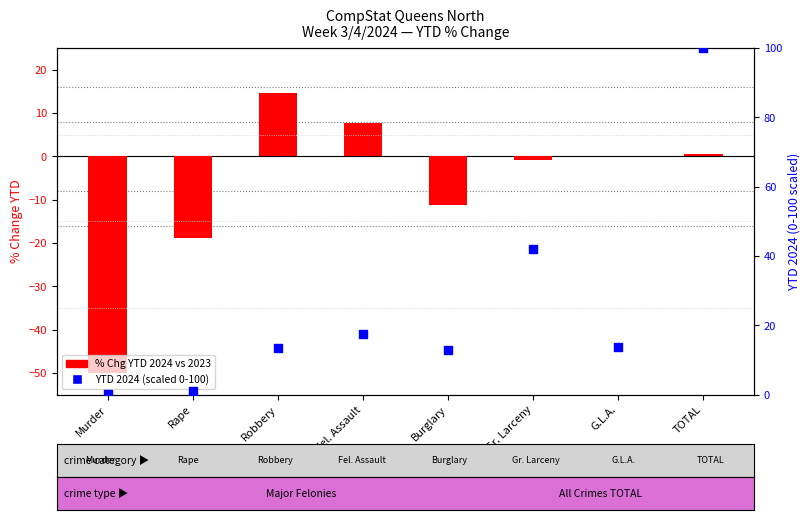

Which series contains the highest Y value?

YTD 2024 (scaled)